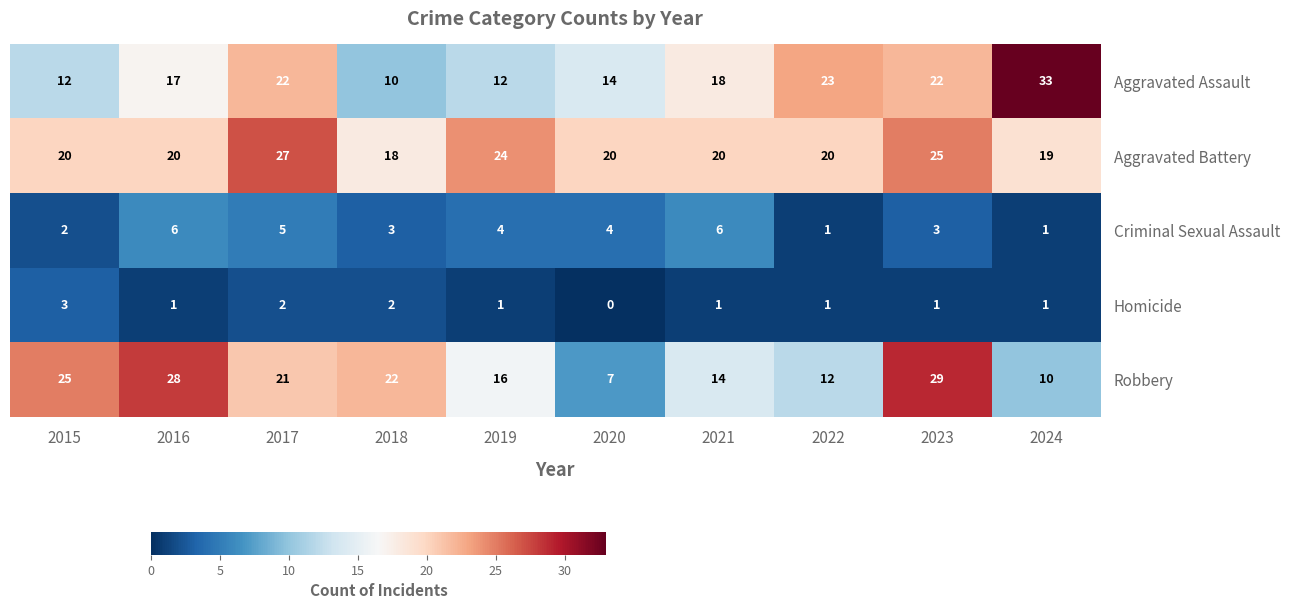

At which label does Criminal Sexual Assault first exceed 4?

2016